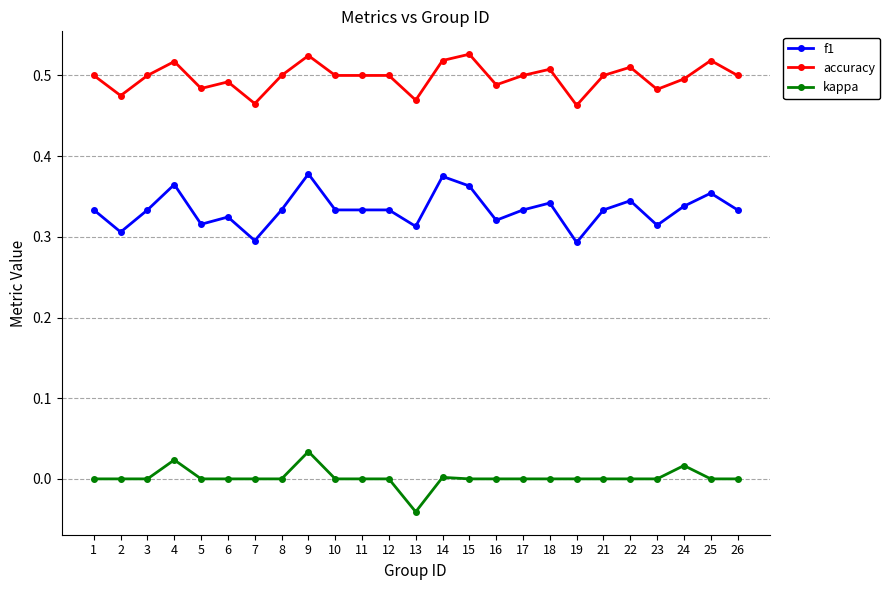

At which category does f1 reach its first local valley?

2